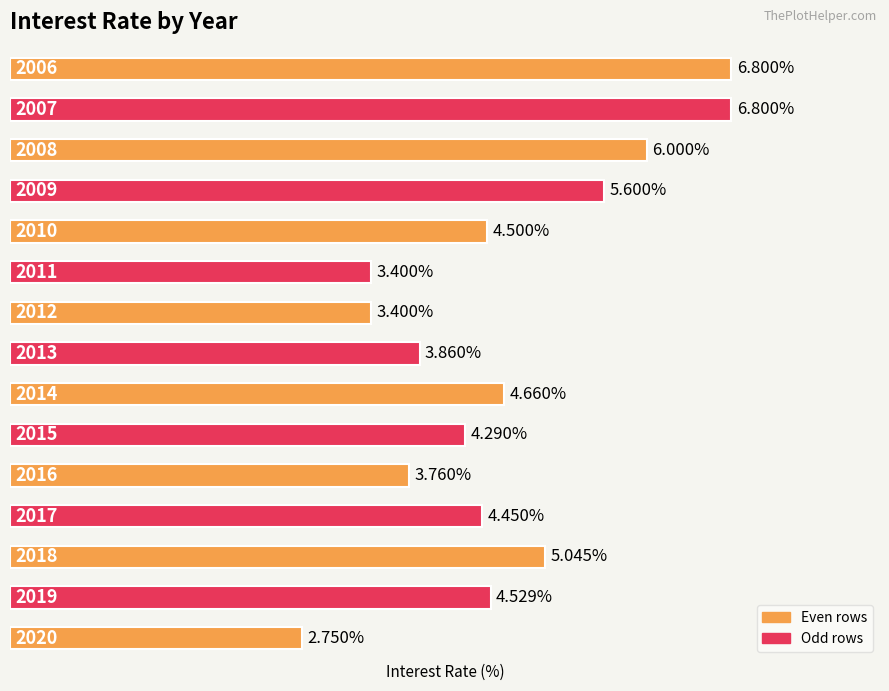

Count the number of data series in this chart.

1